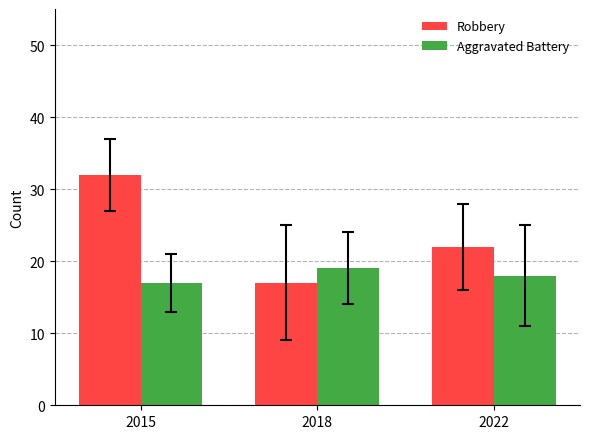

Reading left to right, extract all data points from this chart.

Robbery: 32	17	22
Aggravated Battery: 17	19	18